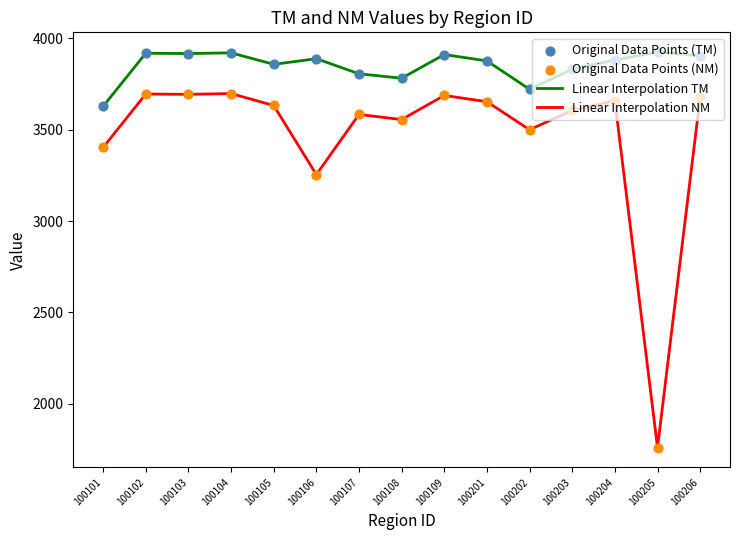

Which series has the largest total across all categories?

Linear Interpolation TM